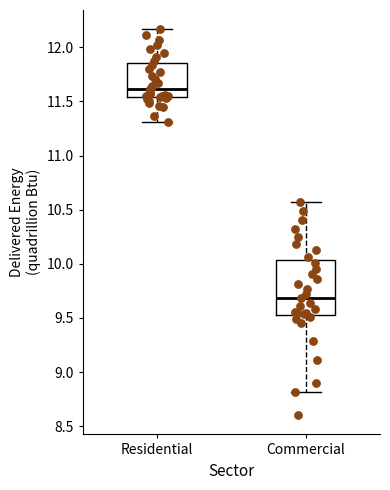

Comparing the boxes themselves (not the whiskers), which one is the tallest?

Commercial